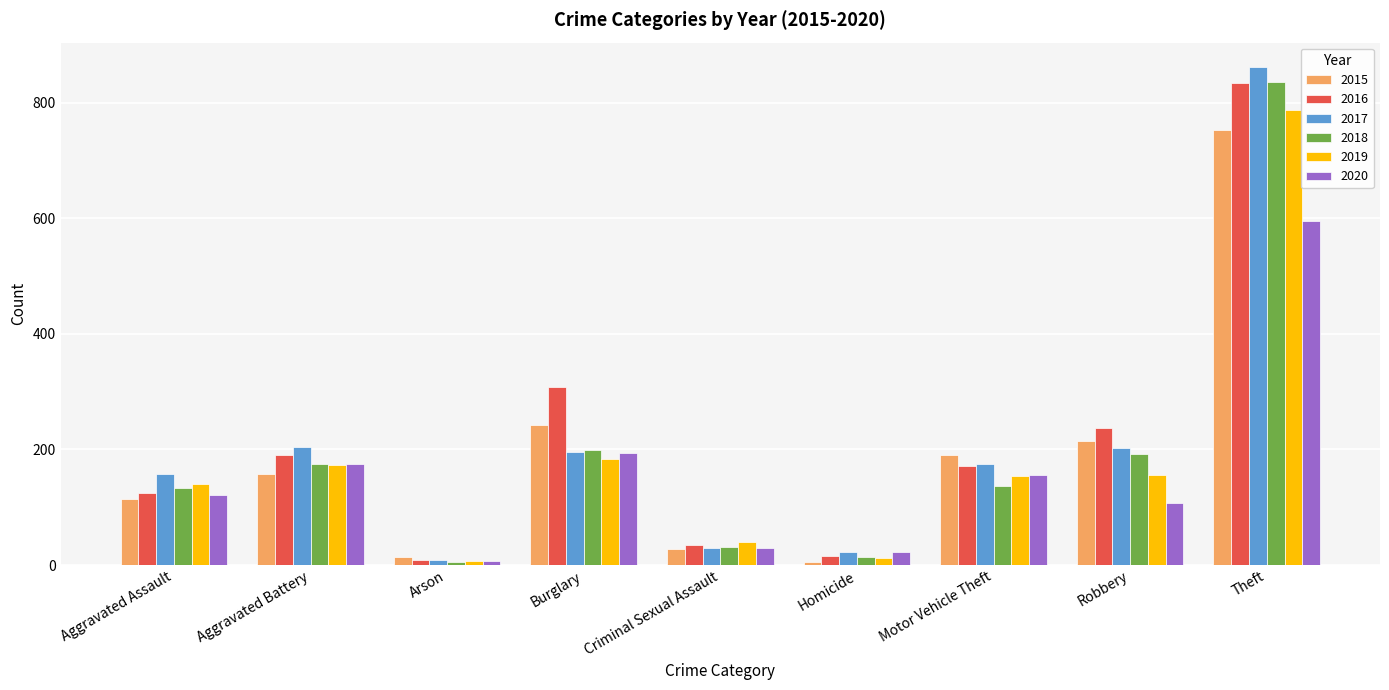

Is the value of 2020 at Aggravated Battery greater than the value of 2017 at Theft?

No